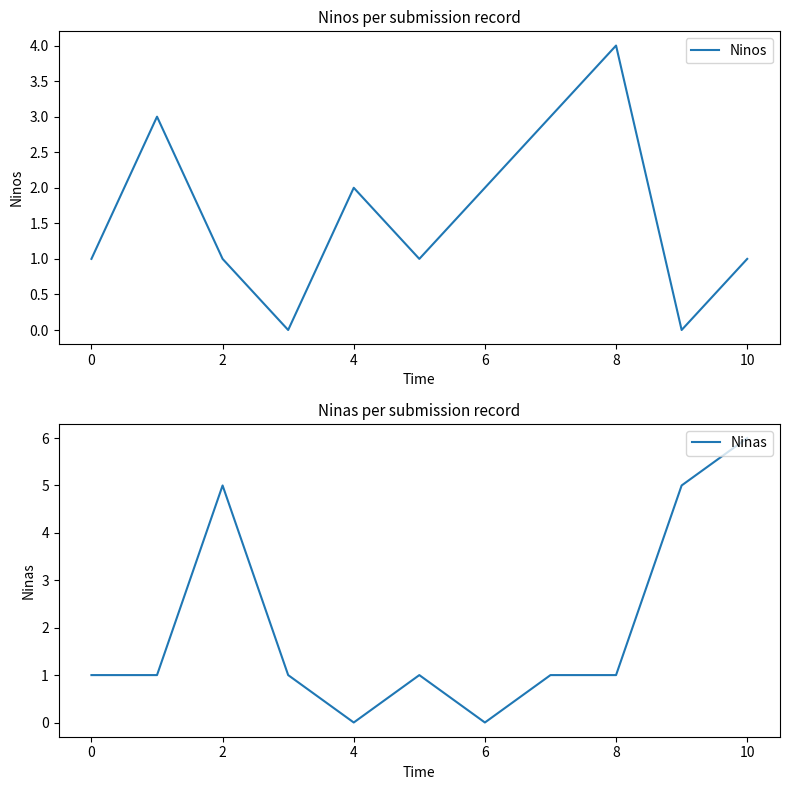

Reading right to left, what are all the values shown in this chart?

Ninos: 1	0	4	3	2	1	2	0	1	3	1
Ninas: 6	5	1	1	0	1	0	1	5	1	1